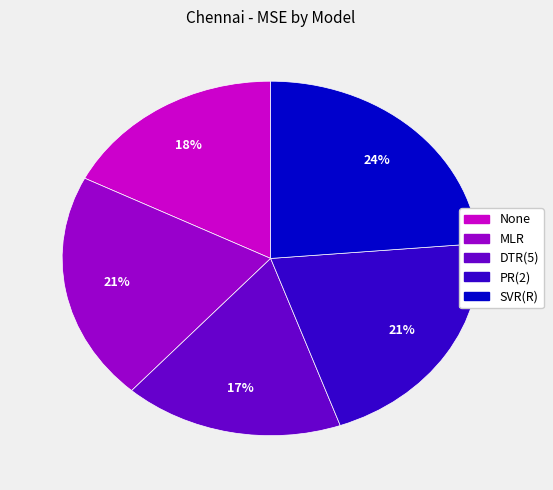

Is there a majority slice in this chart?

No